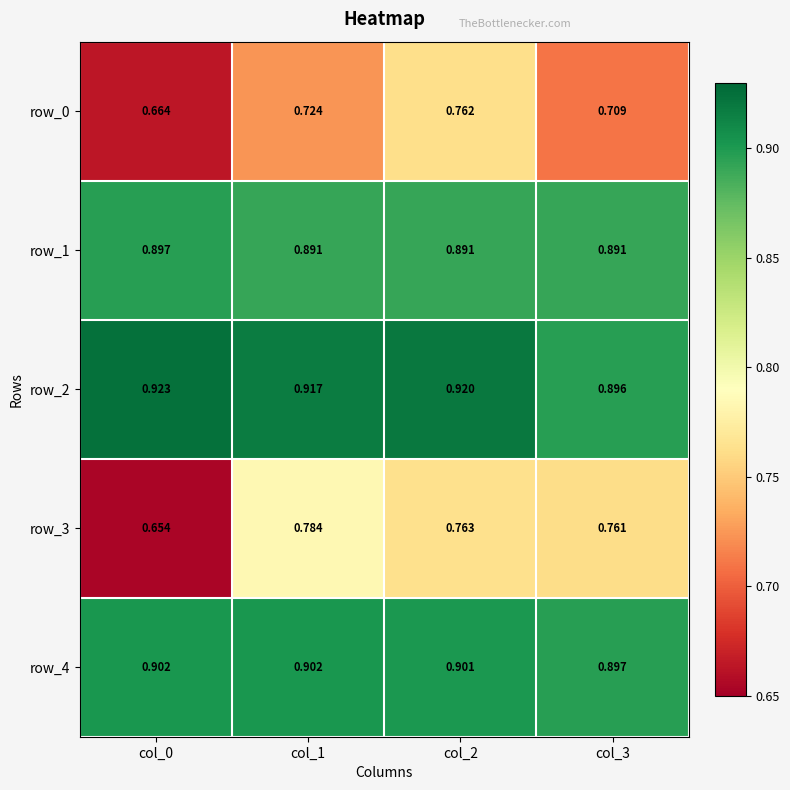

At which label does row_0 reach its minimum?

col_0